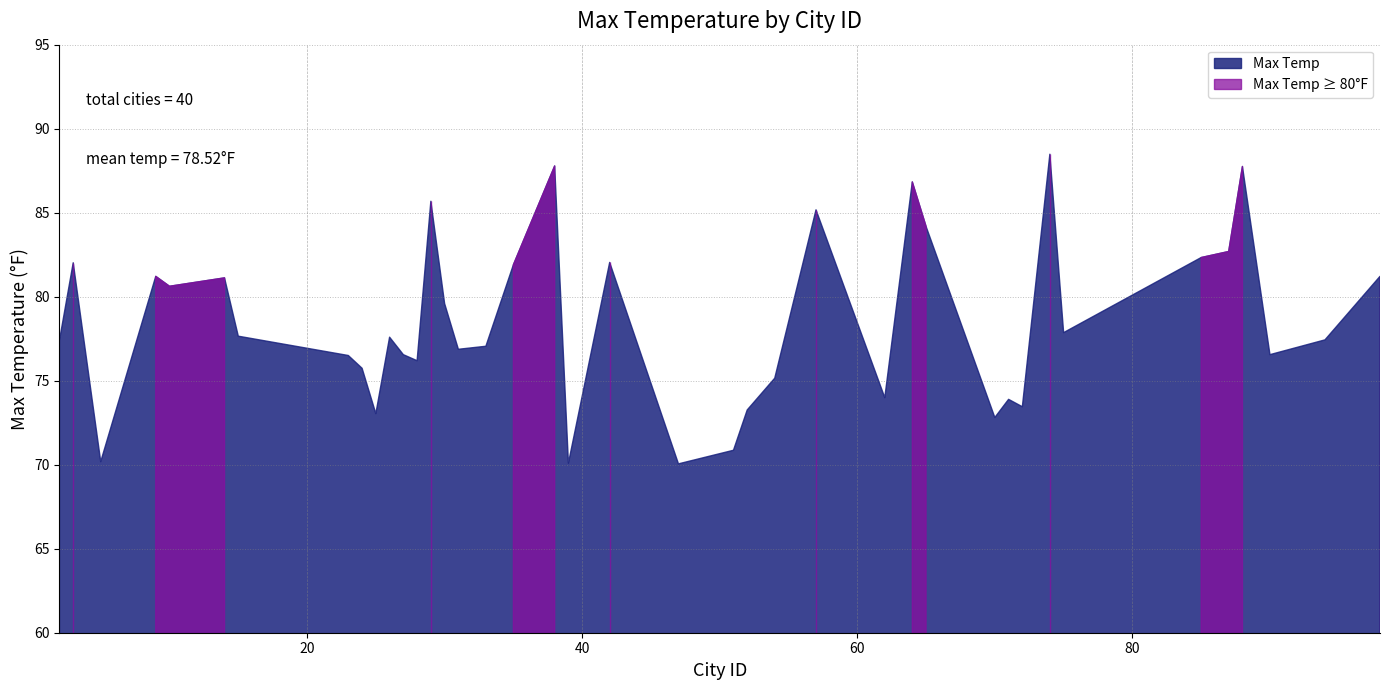

Rank the categories by value from lowest to highest.

47, 39, 5, 51, 70, 25, 52, 72, 71, 62, 54, 24, 28, 23, 27, 90, 31, 33, 2, 94, 26, 15, 75, 30, 10, 14, 9, 98, 35, 3, 42, 85, 87, 65, 57, 29, 64, 88, 38, 74